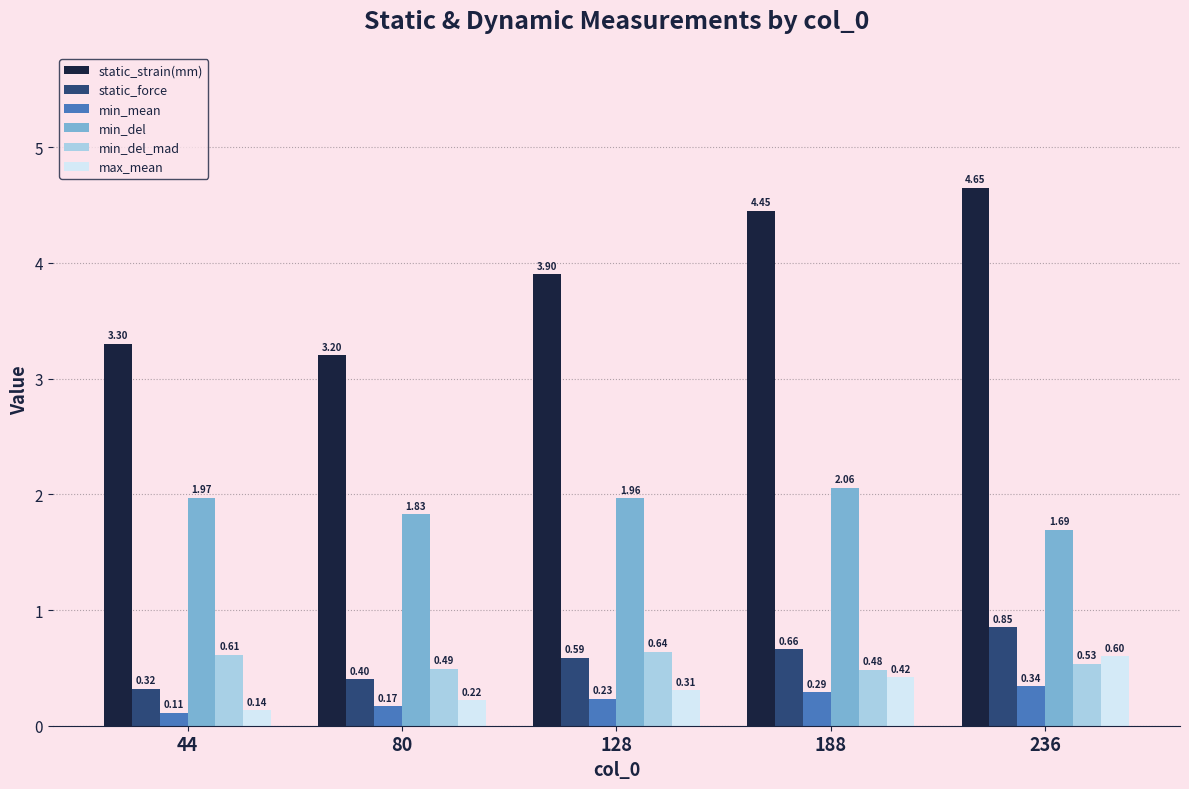

Which series has the widest spread of values?

static_strain(mm)